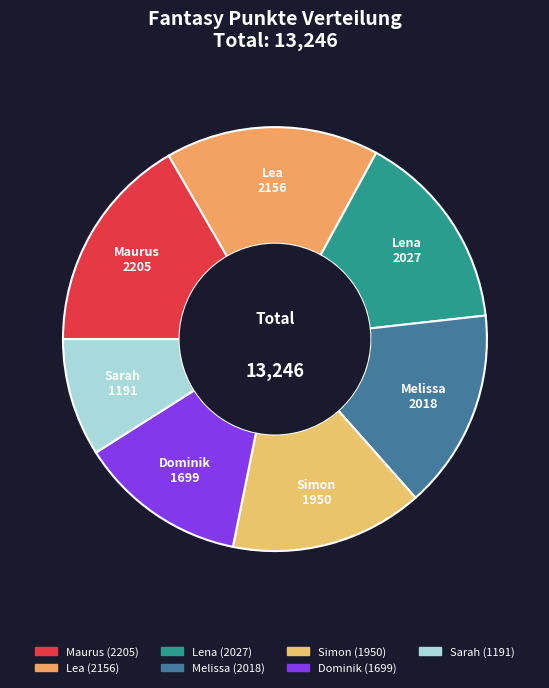

True or false: Melissa accounts for 15% of the total.

True